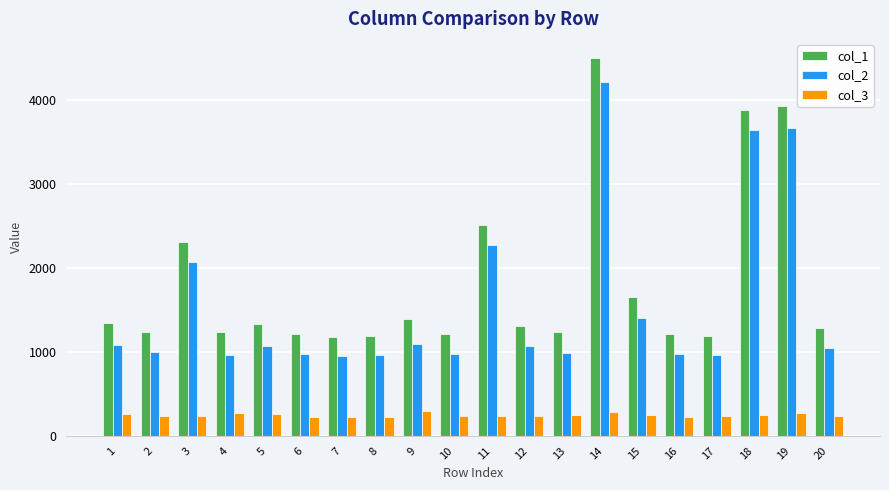

List the series in order of their peak value, highest first.

col_1, col_2, col_3